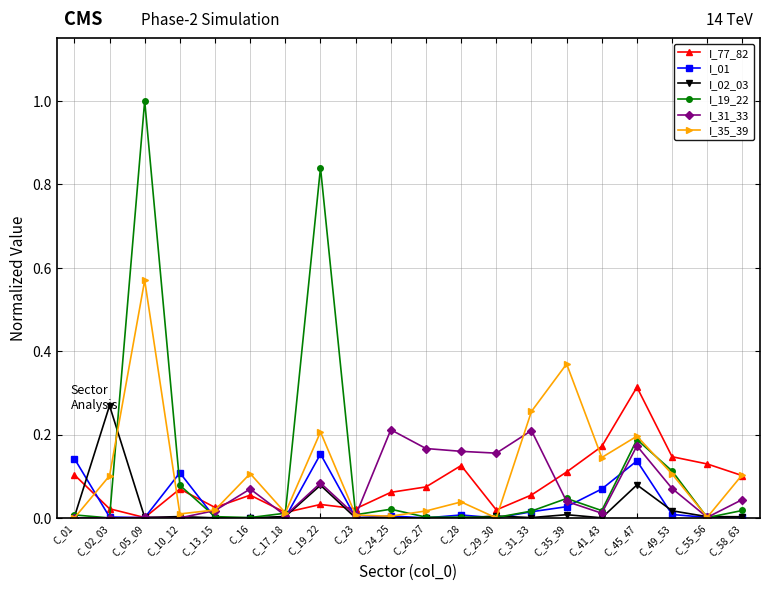

What is the label of the 1st point from the left?

C_01